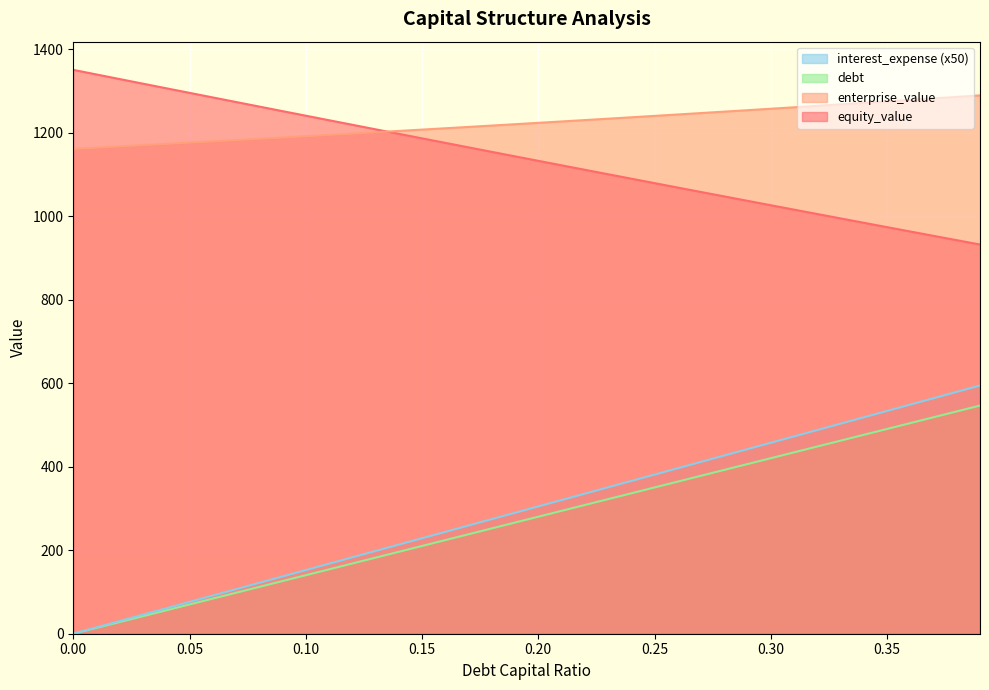

Which series has the largest total across all categories?

enterprise_value